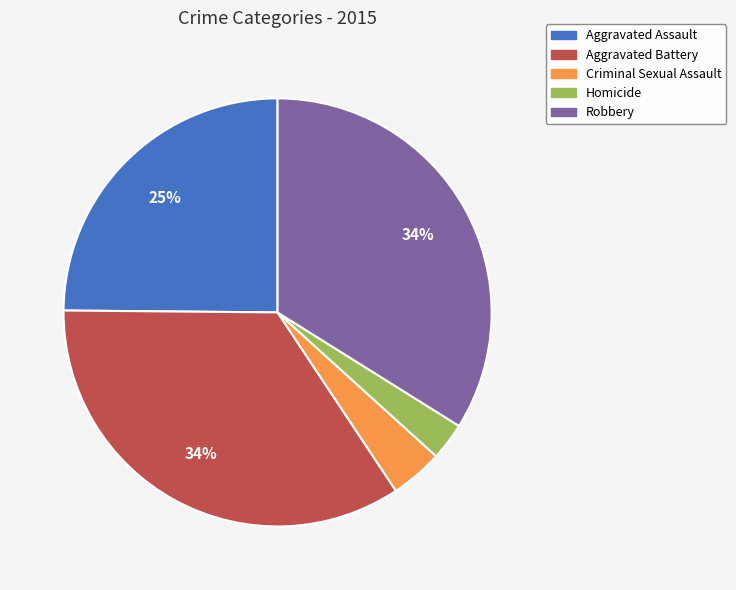

To the nearest percent, what is the average slice percentage?

20%